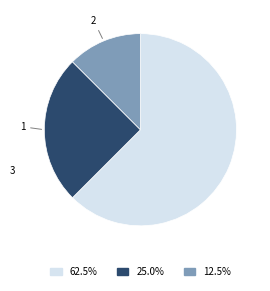

Do 25.0% and 12.5% together represent more than half of the pie?

No